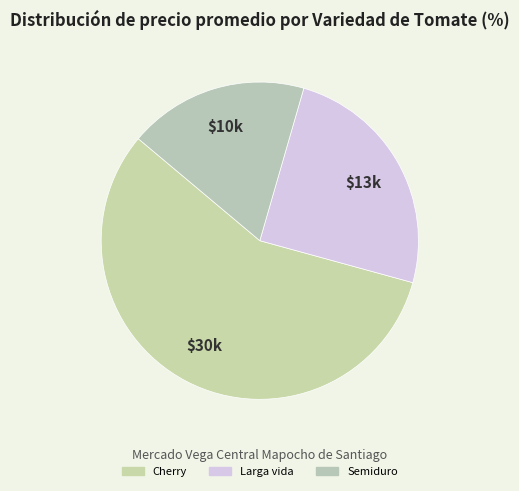

Approximately how many times larger is the value at Larga vida compared to Semiduro?

1.4